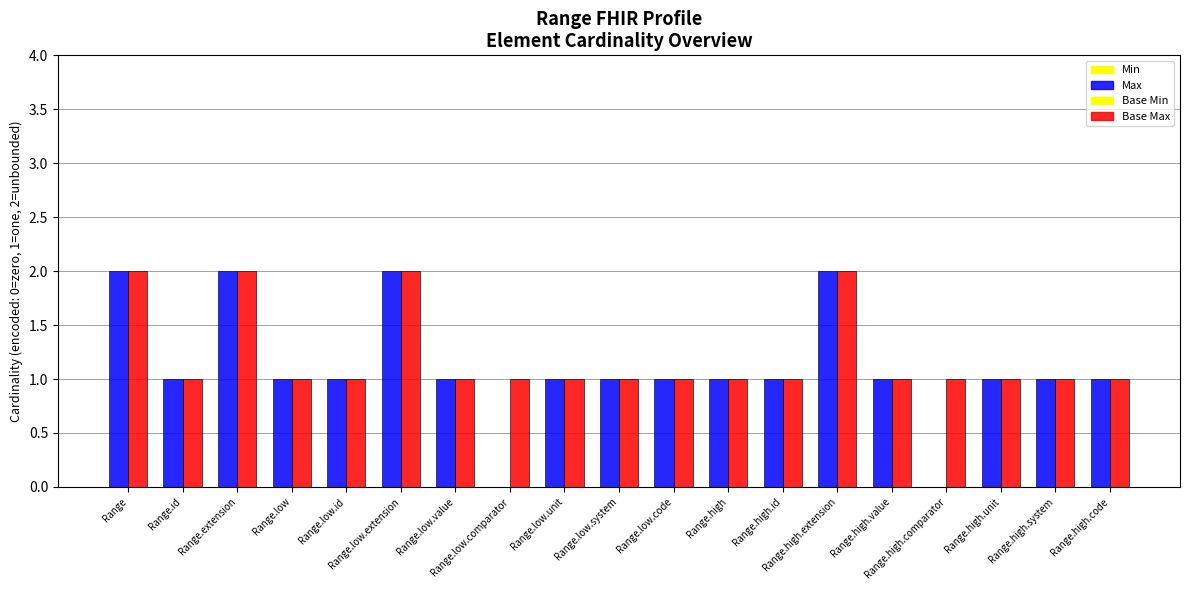

How many data points does each series have?

19